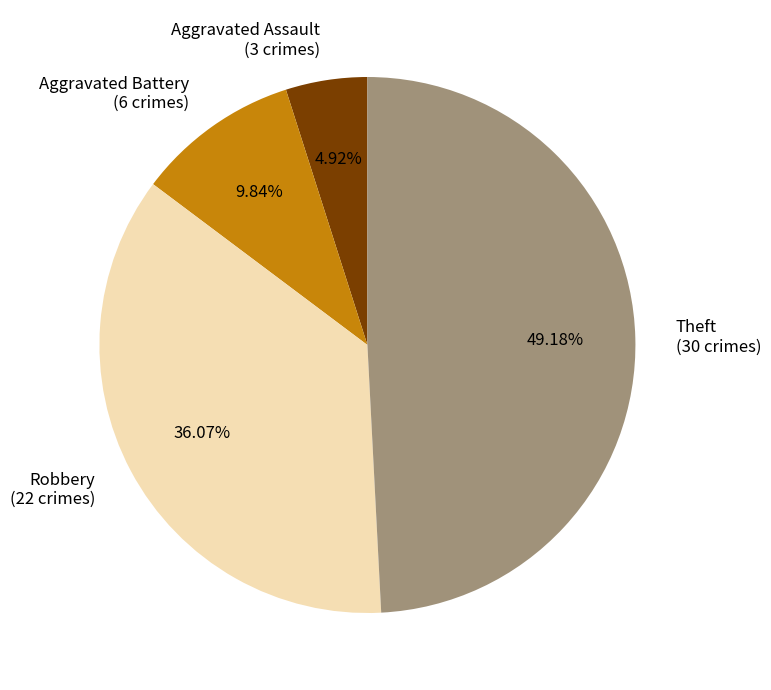

The Aggravated Assault slice represents 5% of the pie. True or false?

True